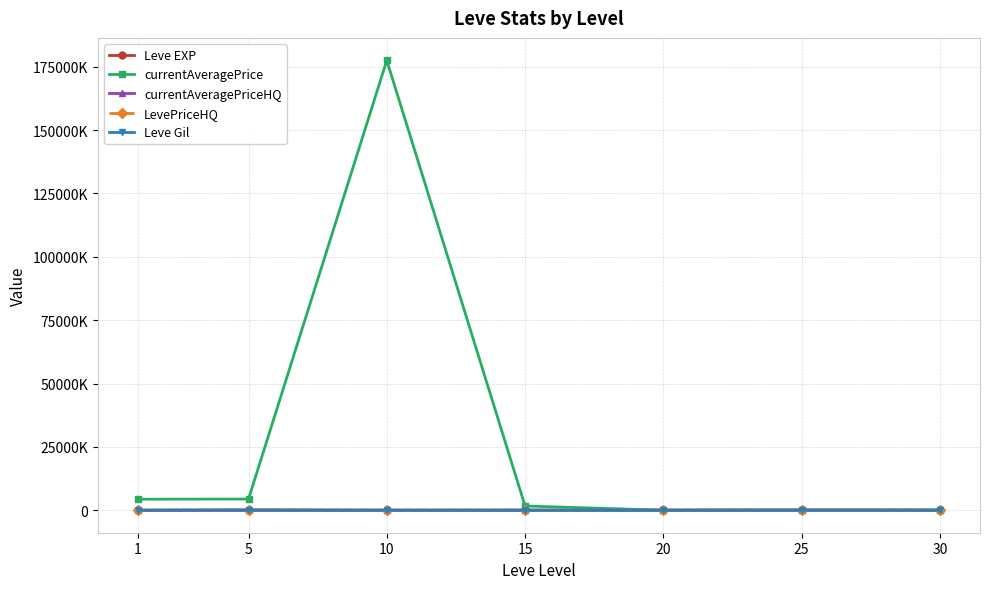

Does the chart have visible grid lines?

Yes